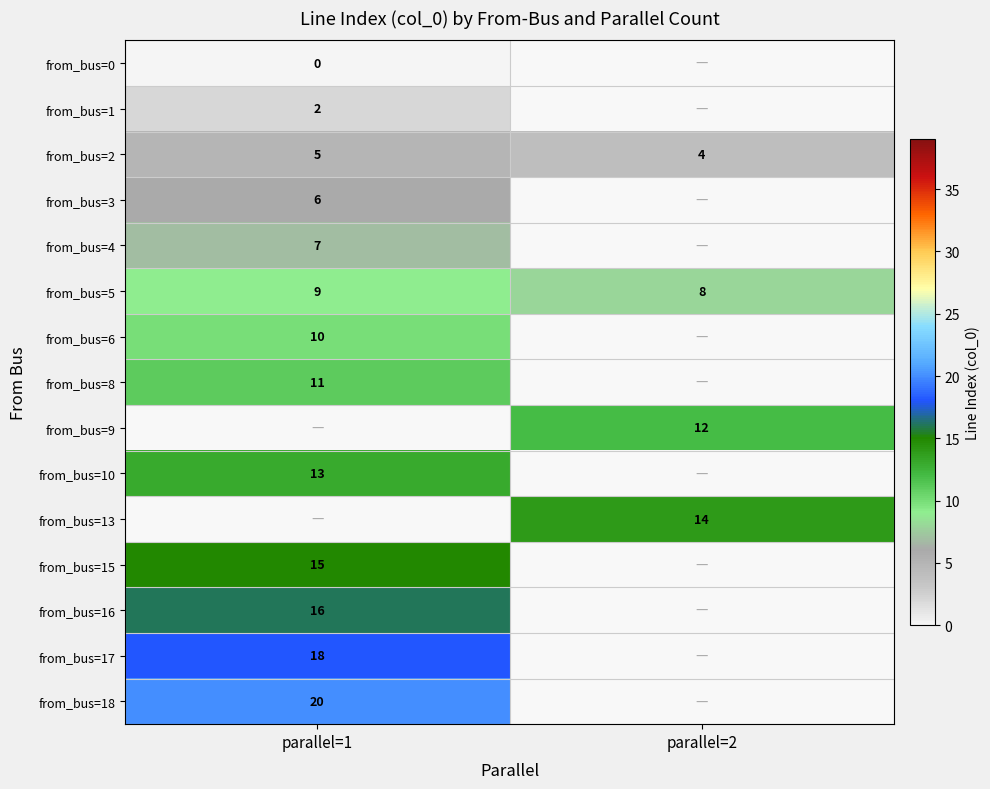

Is the value of from_bus=6 at parallel=1 greater than the value of from_bus=13 at parallel=2?

No